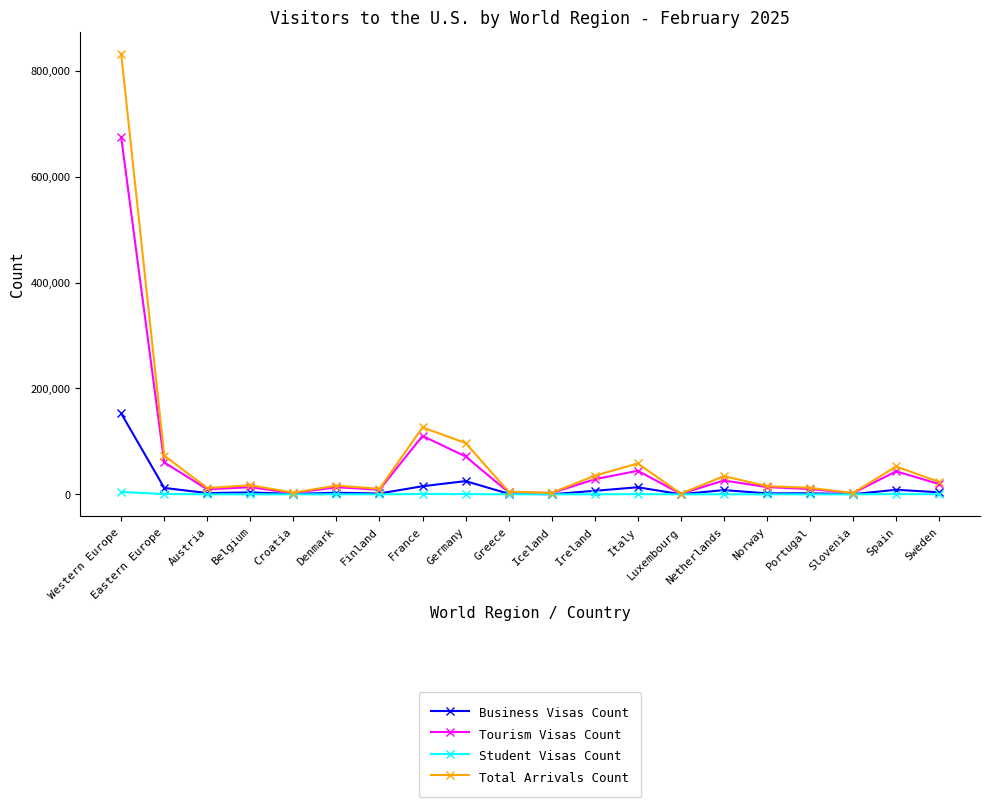

Which series has the widest spread of values?

Total Arrivals Count